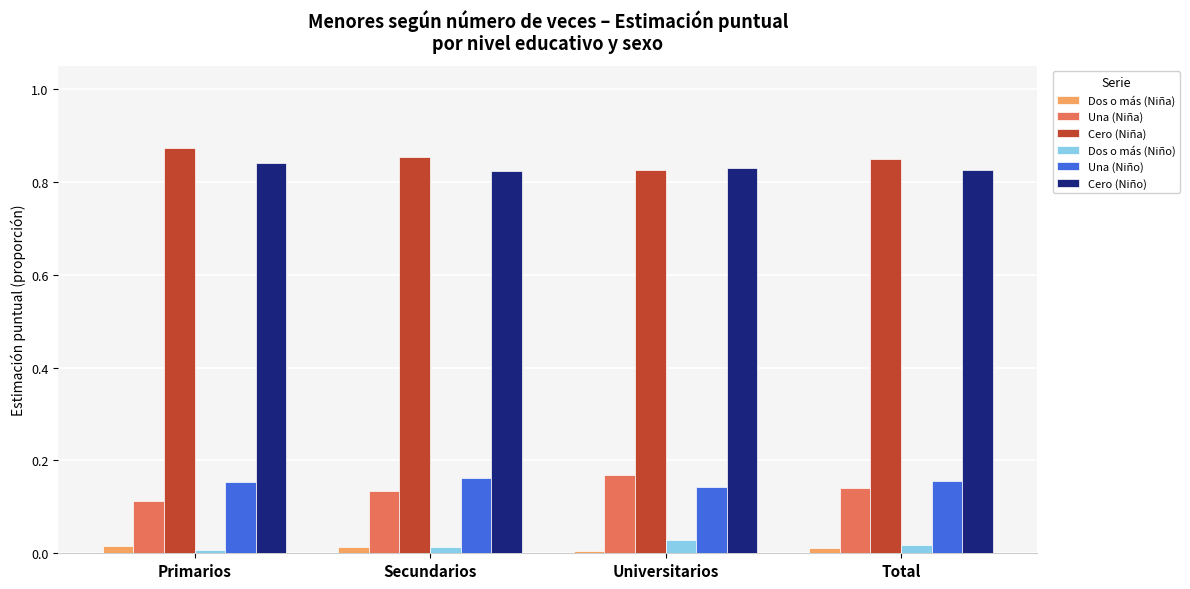

What is the label of the 2nd bar from the left?

Secundarios